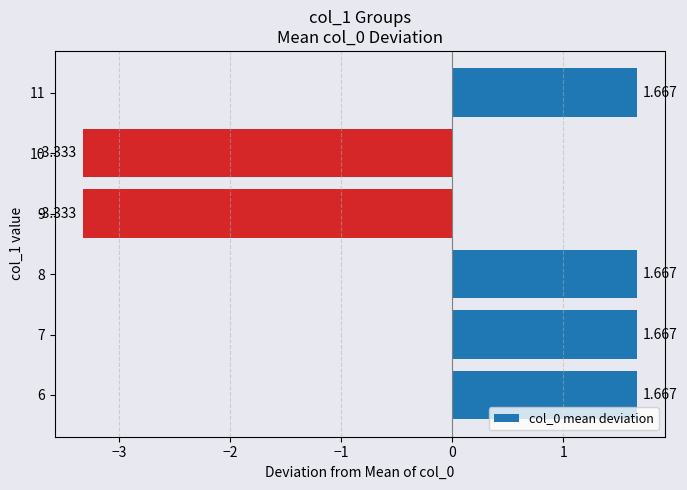

Are the bars horizontal?

Yes